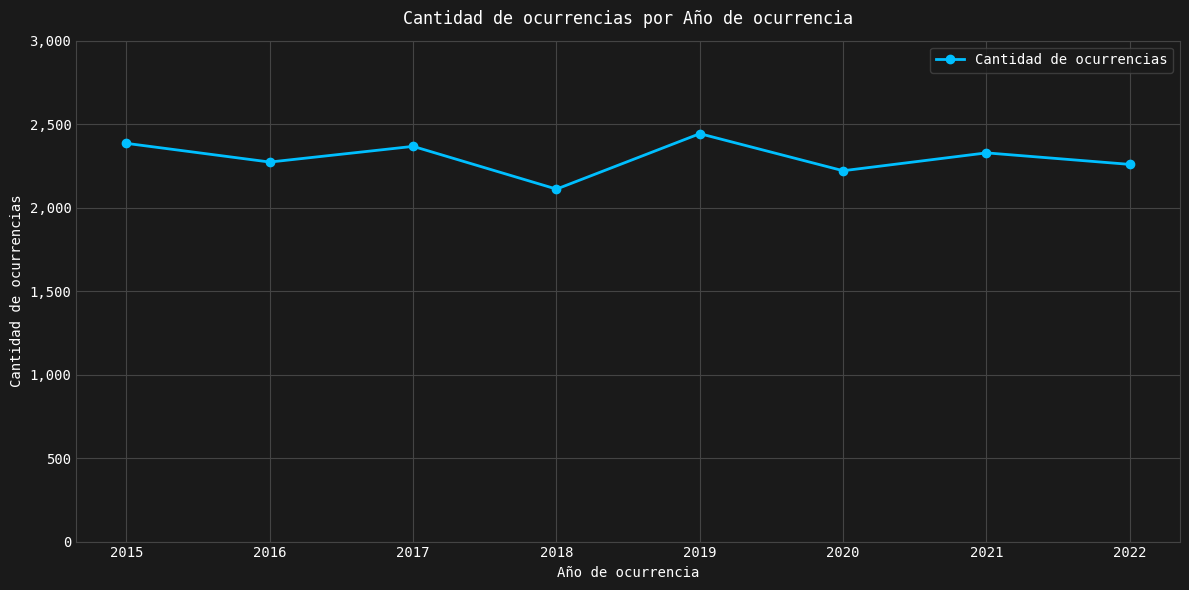

What is the maximum value shown in the chart?

2443